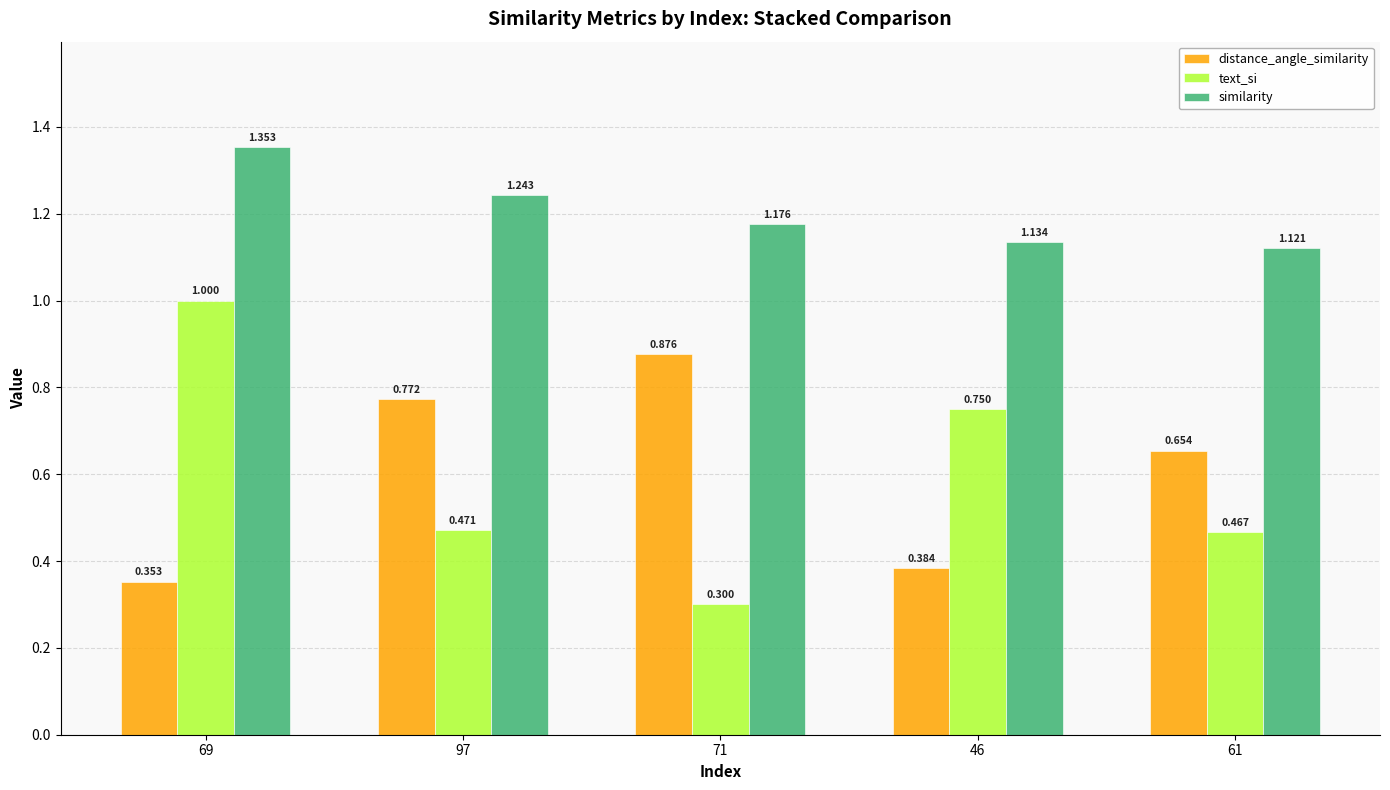

Which series has the largest total across all categories?

similarity